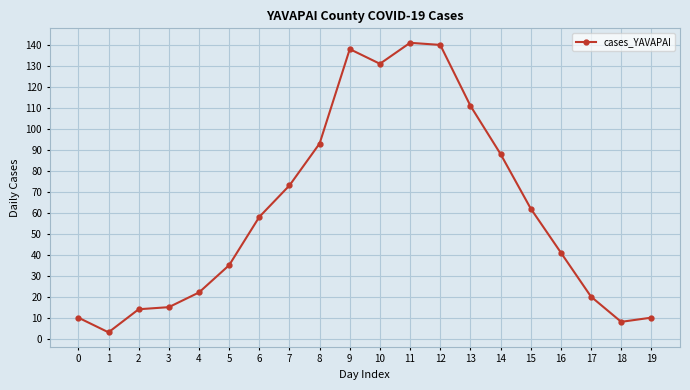

What is the difference between the values at 9 and 8?

45